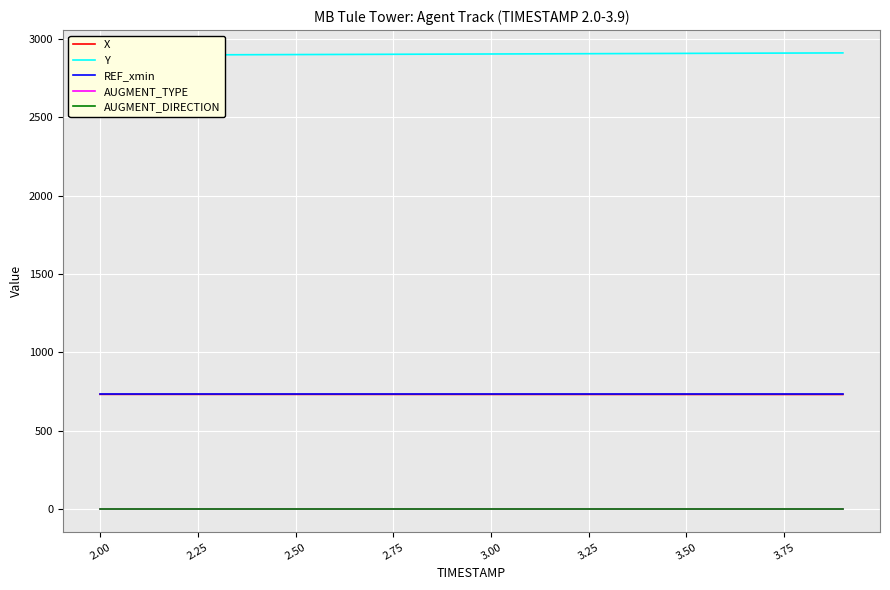

True or false: AUGMENT_TYPE and X intersect in this chart.

False